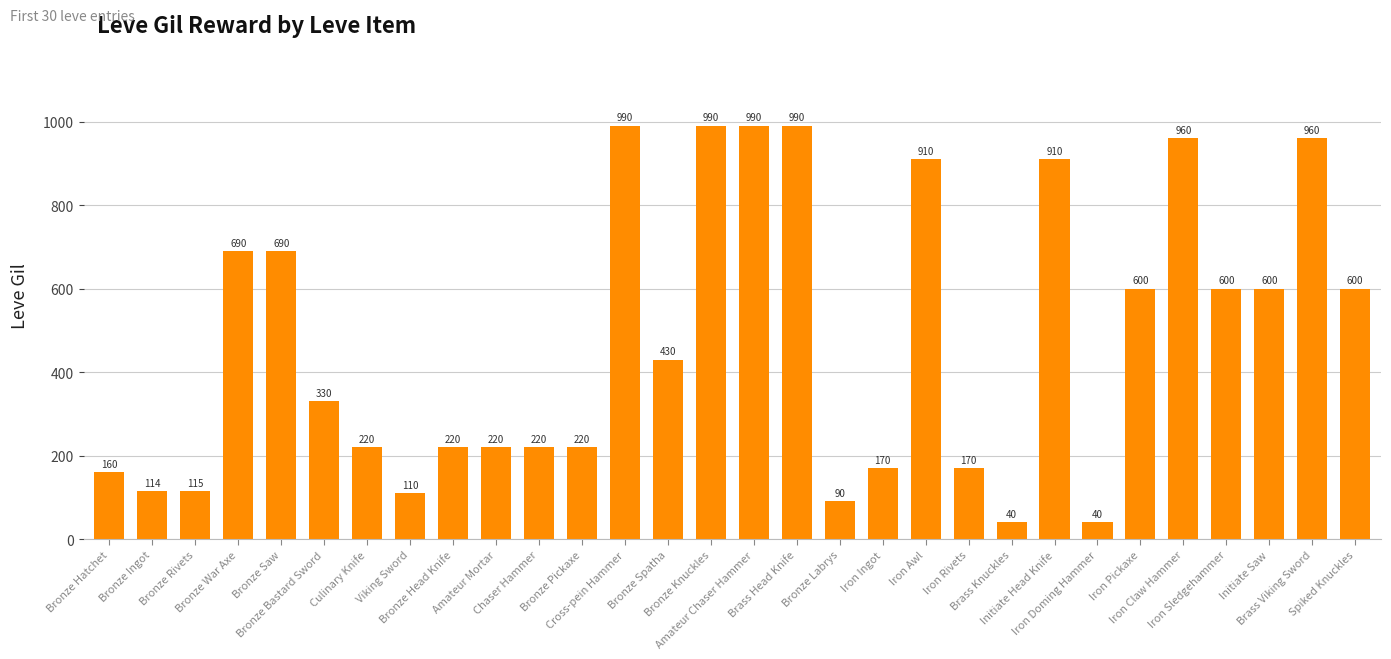

How many data points does each series have?

30